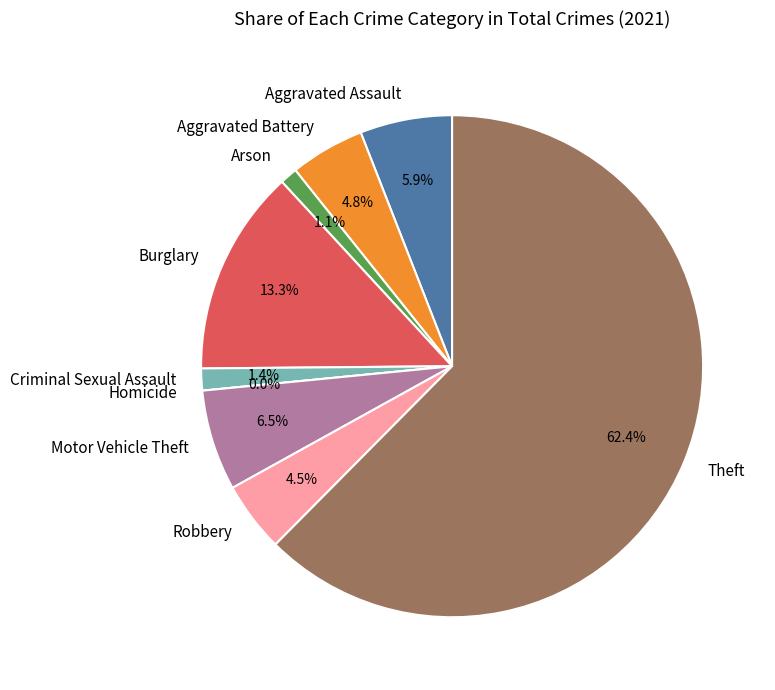

To the nearest percent, what portion does Aggravated Battery represent?

5%